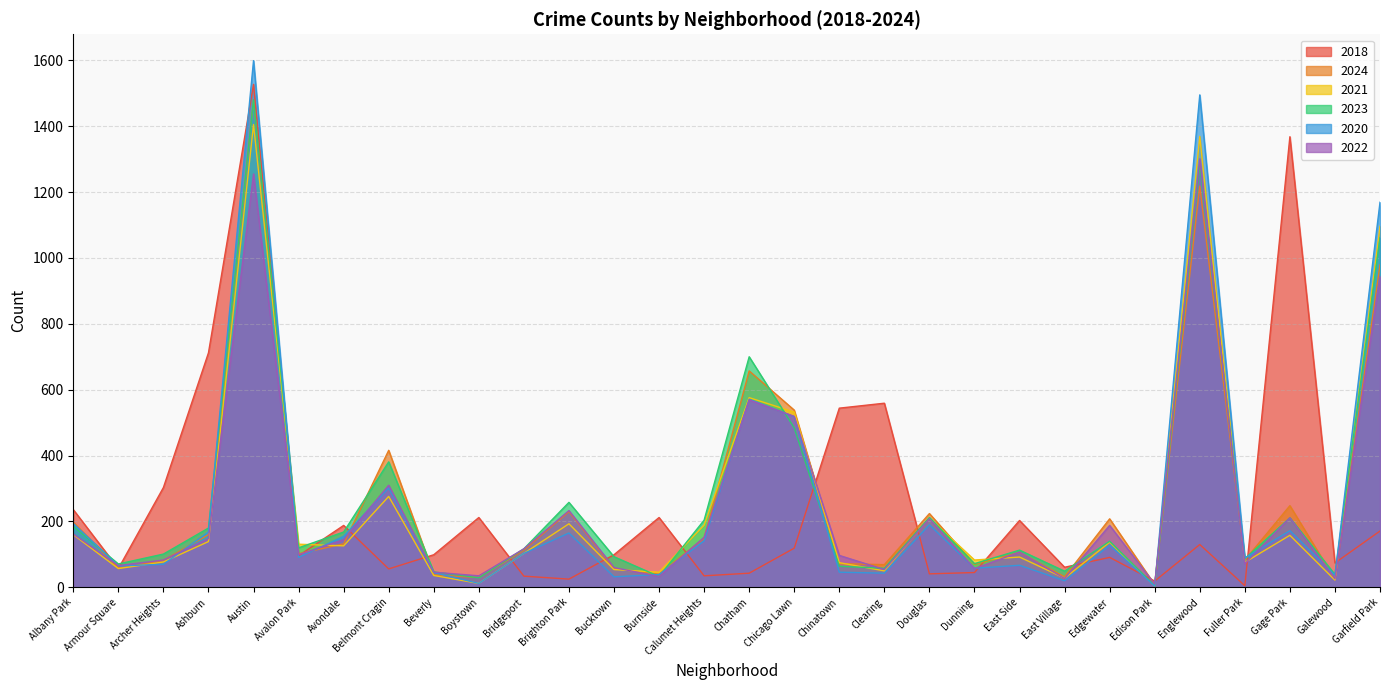

Where is 2021 nearest to the value 704?

Chatham